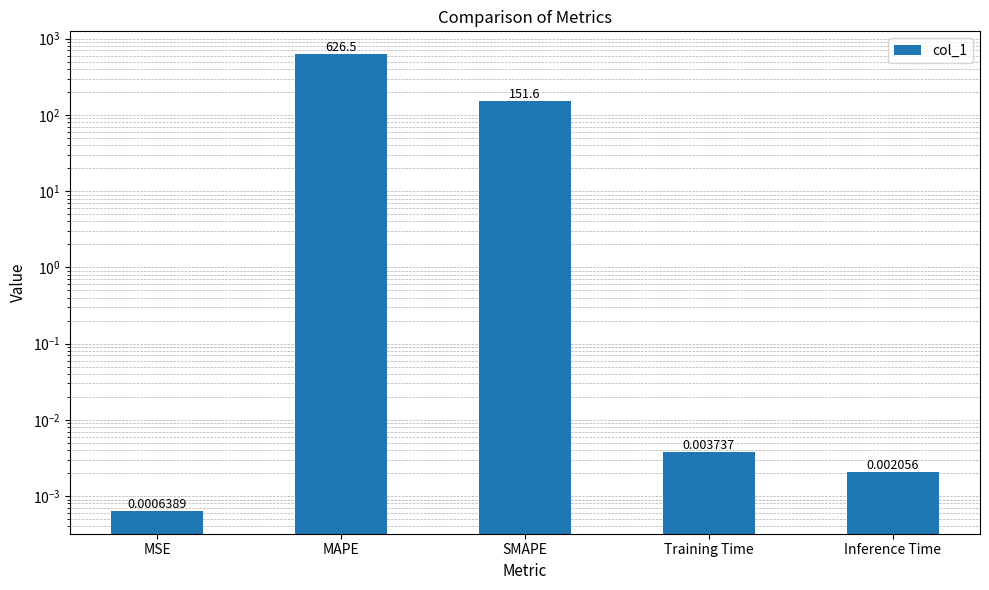

Is it true that the value at MSE is 0.0?

False